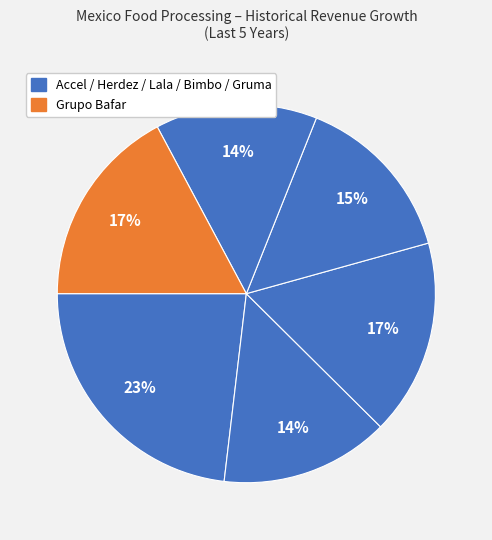

Count the number of slices in the pie.

6